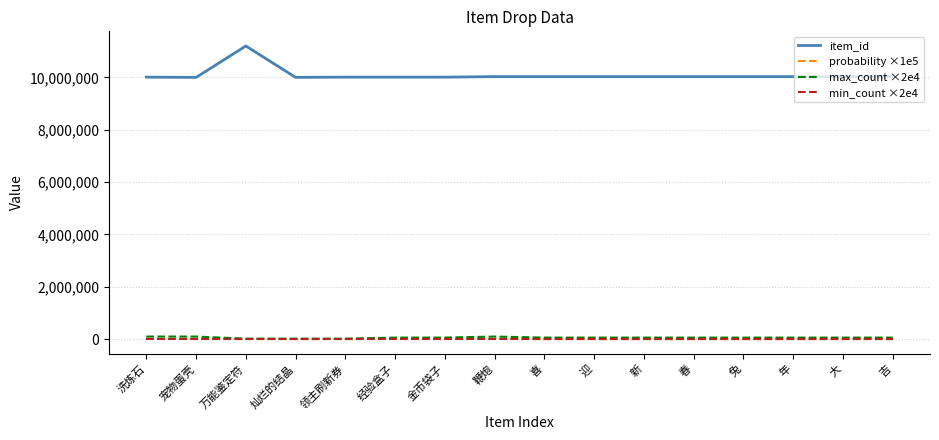

Does the chart display data point markers on the line(s)?

No